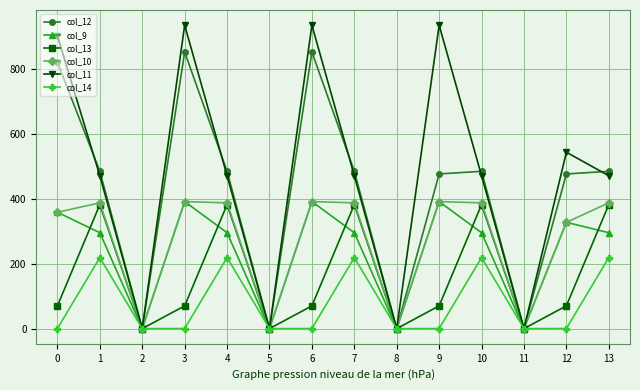

True or false: col_12 has more than 2 interior local peaks.

True